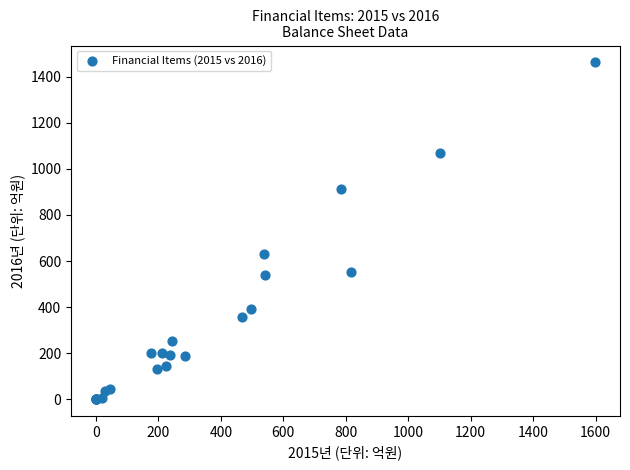

What Y value in the scatter plot is closest to 731?

632.3